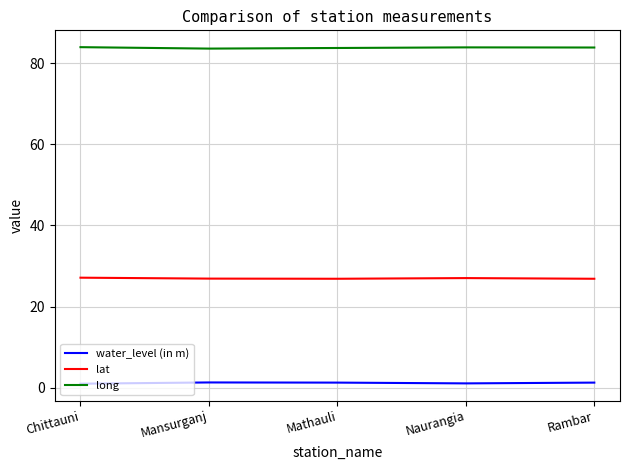

True or false: water_level (in m) and lat intersect in this chart.

False